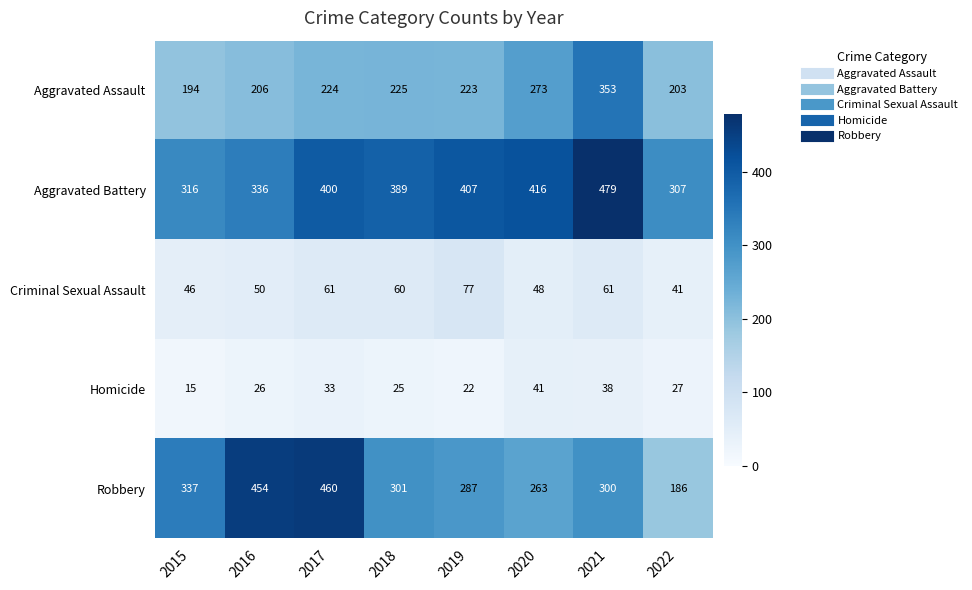

What is the difference between the second highest and minimum values in the Criminal Sexual Assault series?

20